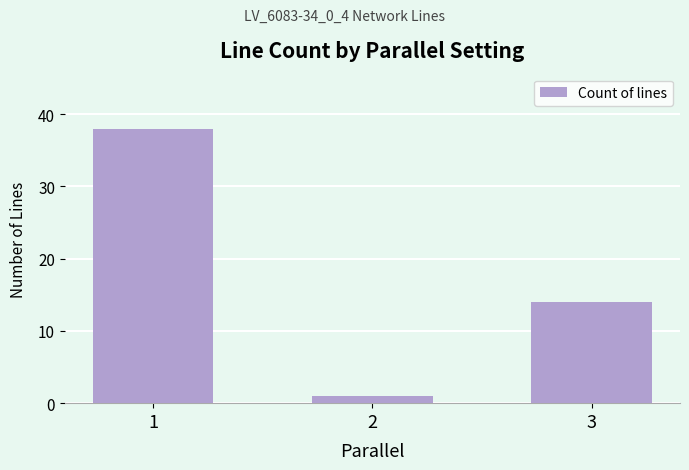

Reading right to left, extract all data points from this chart.

3=14	2=1	1=38